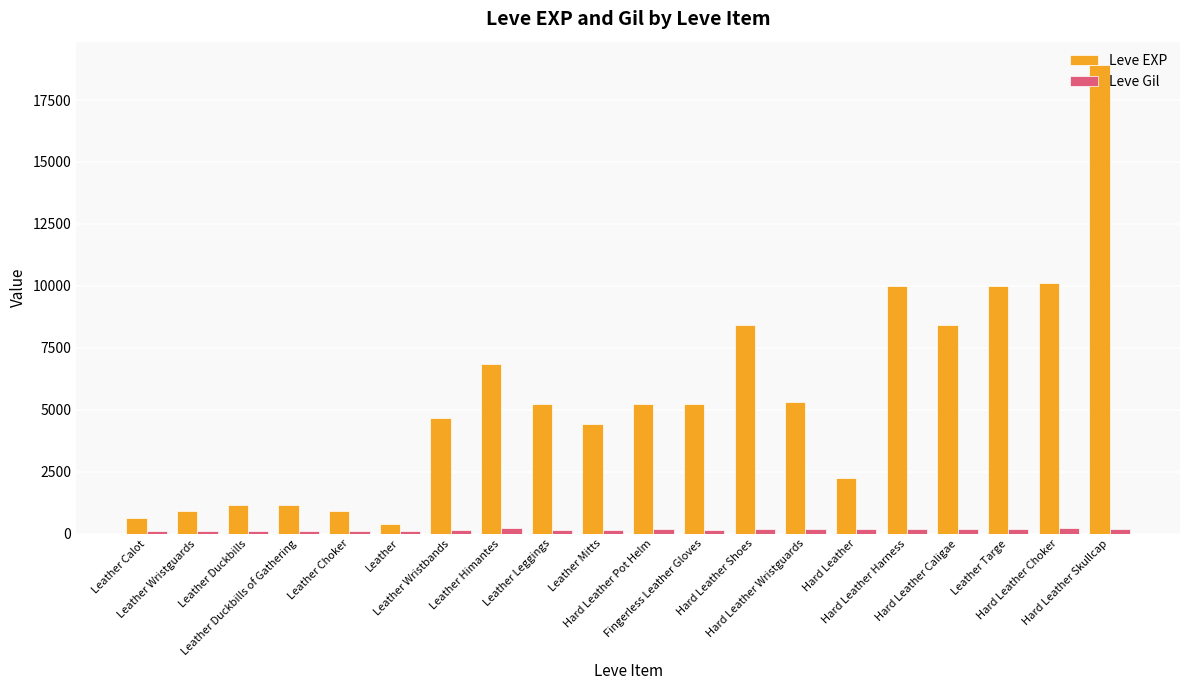

How many bars are there in total?

40